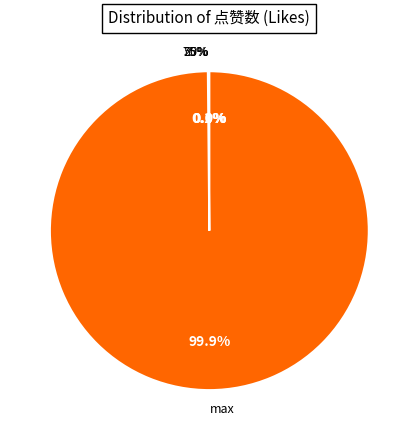

Rank the categories by value from highest to lowest.

max, 75%, 50%, 25%, min